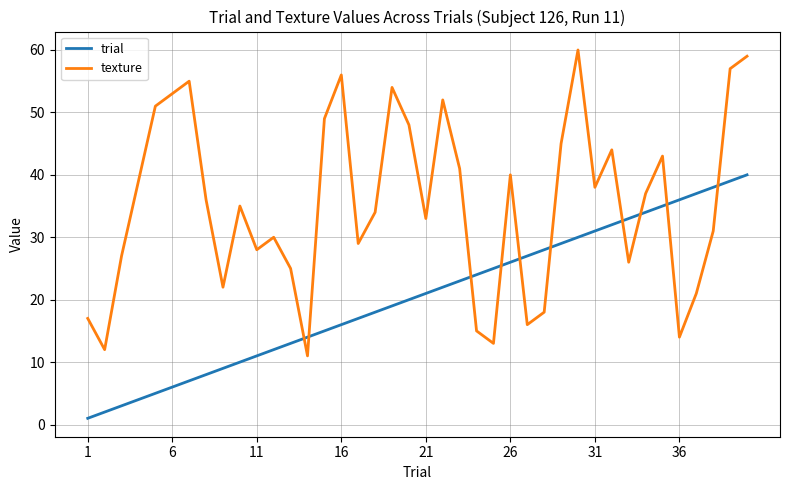

Which series has the widest spread of values?

texture